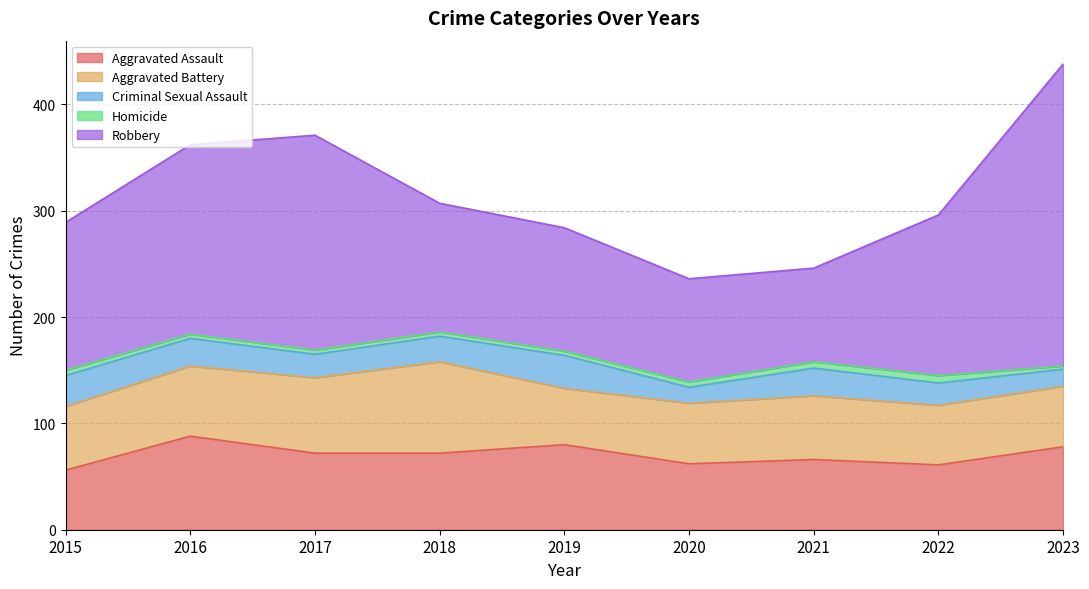

Read the Aggravated Assault value at 2022, to the nearest 5.

60